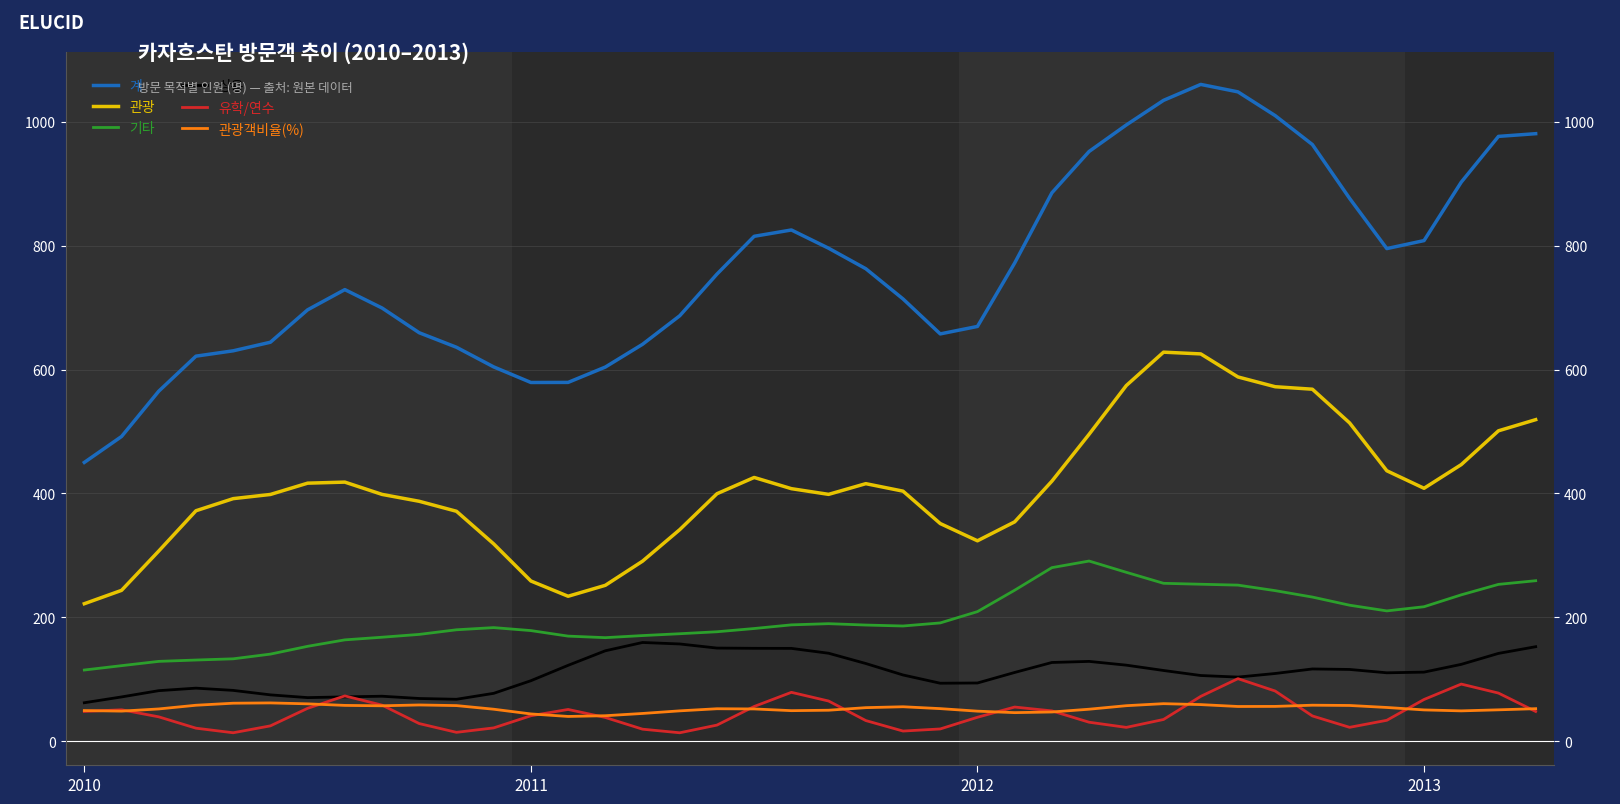

True or false: 상용 and 관광 intersect in this chart.

False